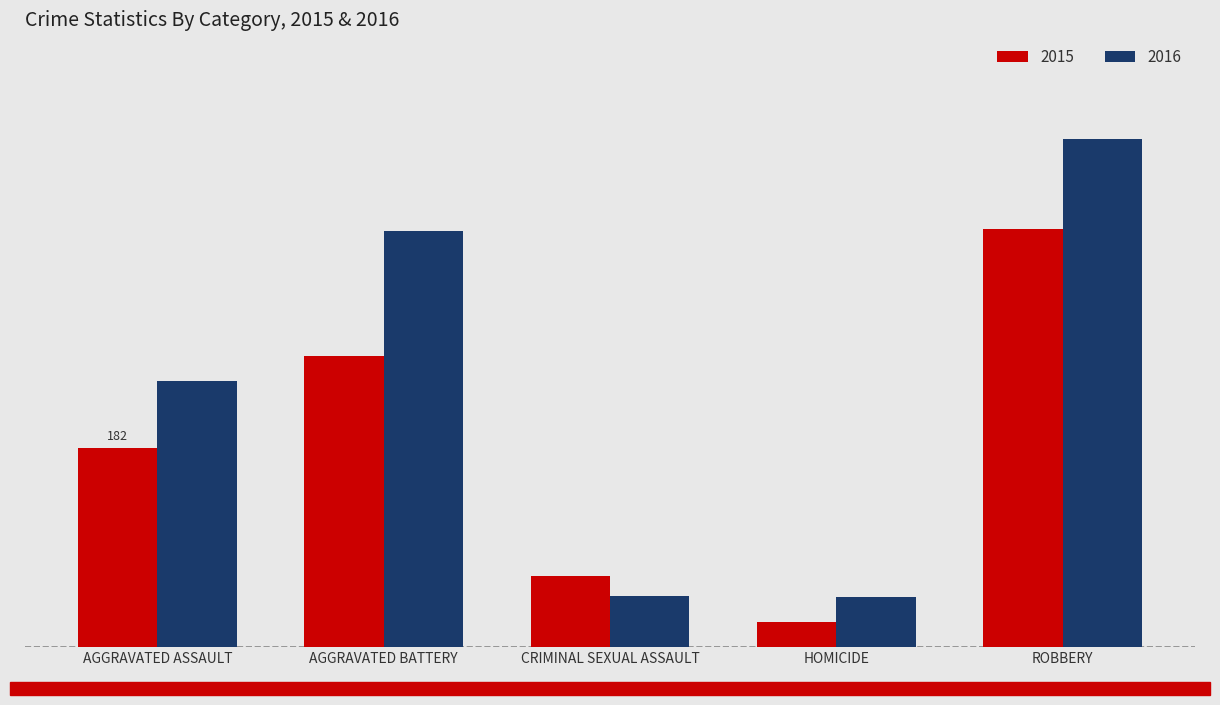

Reading left to right, transcribe all the data shown in this chart.

2015: AGGRAVATED ASSAULT=182	AGGRAVATED BATTERY=267	CRIMINAL SEXUAL ASSAULT=65	HOMICIDE=23	ROBBERY=383
2016: AGGRAVATED ASSAULT=244	AGGRAVATED BATTERY=381	CRIMINAL SEXUAL ASSAULT=47	HOMICIDE=46	ROBBERY=466